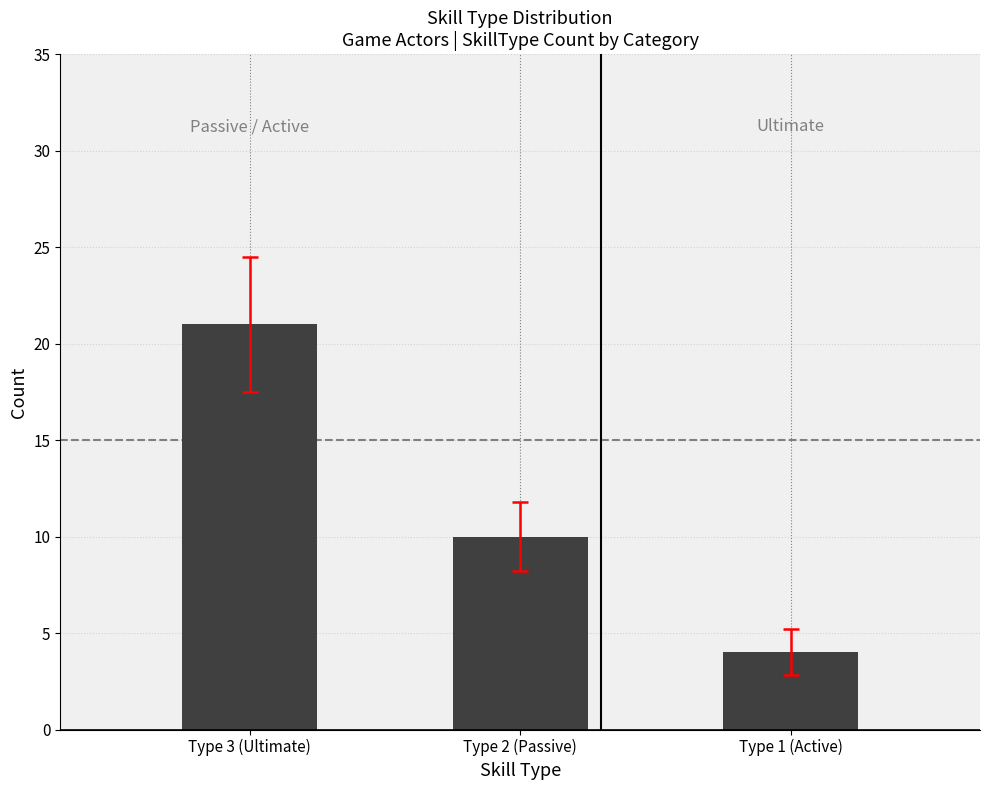

What is the average value?

12